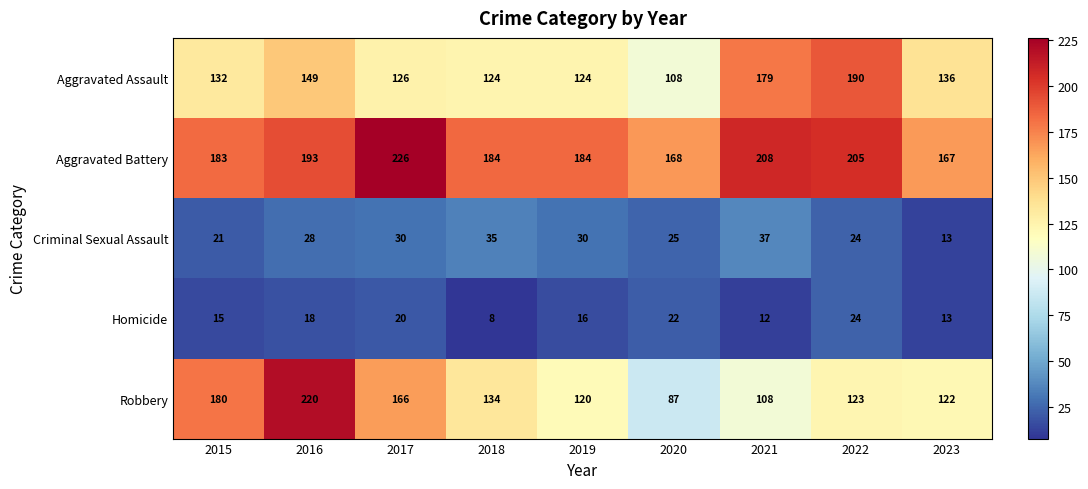

How many series are shown in this chart?

5